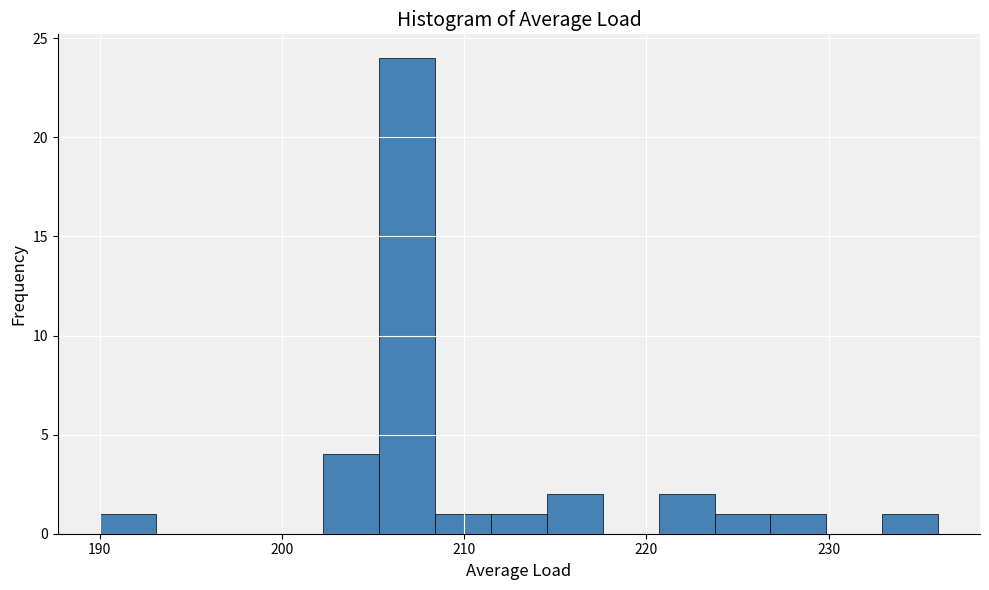

Around what value on the x-axis is the tallest bar? Give the approximate position of its centre, as read against the axis.

207